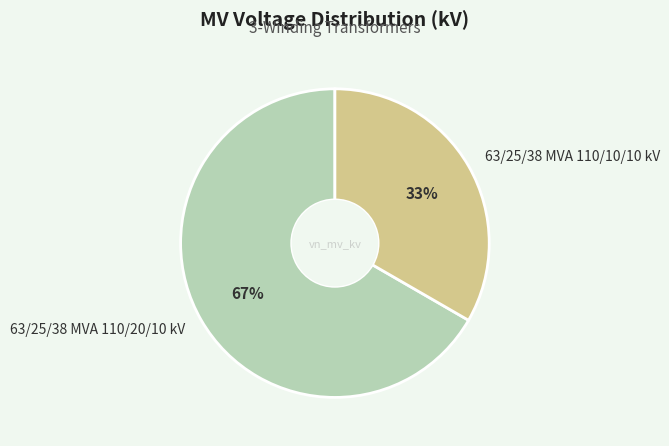

What is the largest slice in the pie chart?

63/25/38 MVA 110/20/10 kV